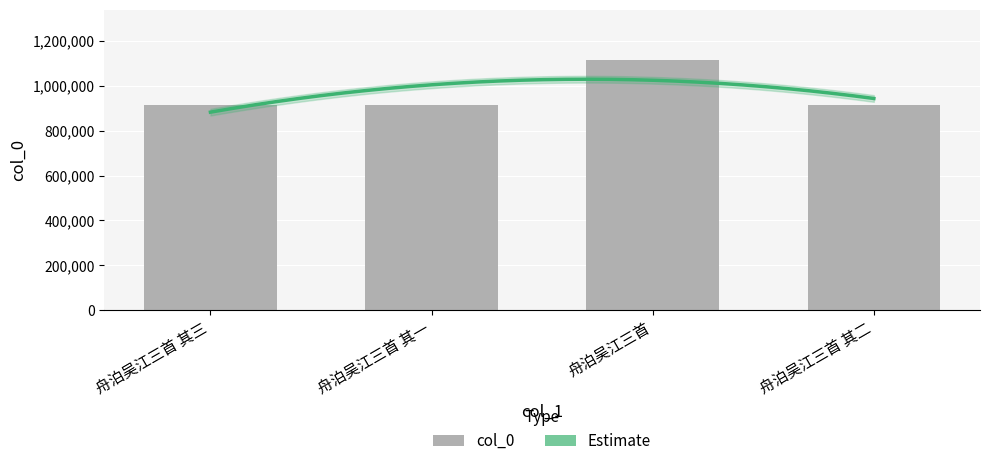

What is the ratio of the value at 舟泊吴江三首 其二 to the value at 舟泊吴江三首?

0.8